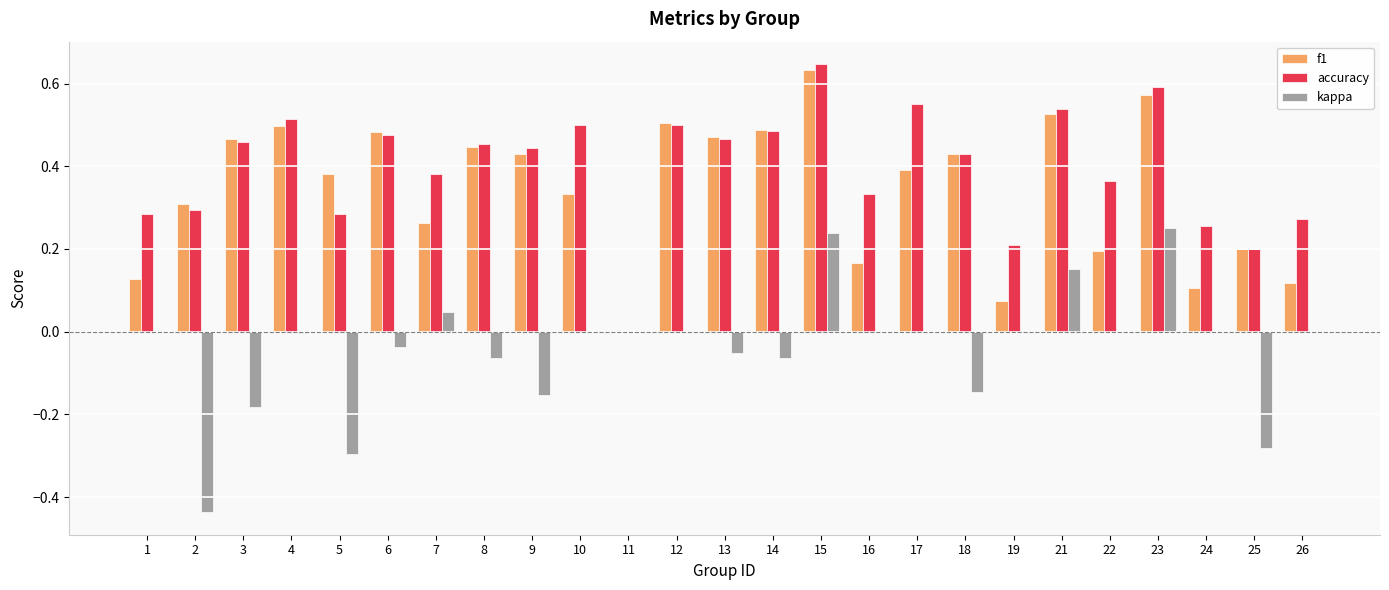

At which label does f1 reach its peak?

15